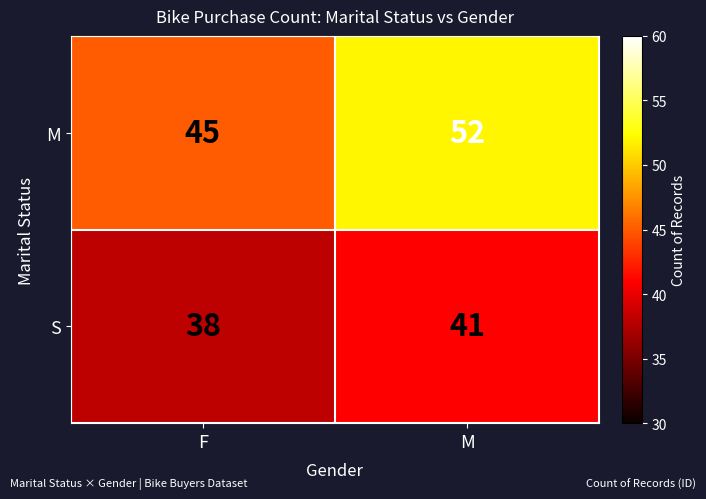

True or false: M has a value of 45 at F.

True